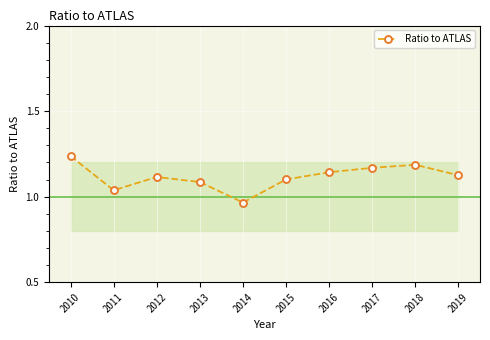

The chart shows a value of 0.3 at 2013. True or false?

False